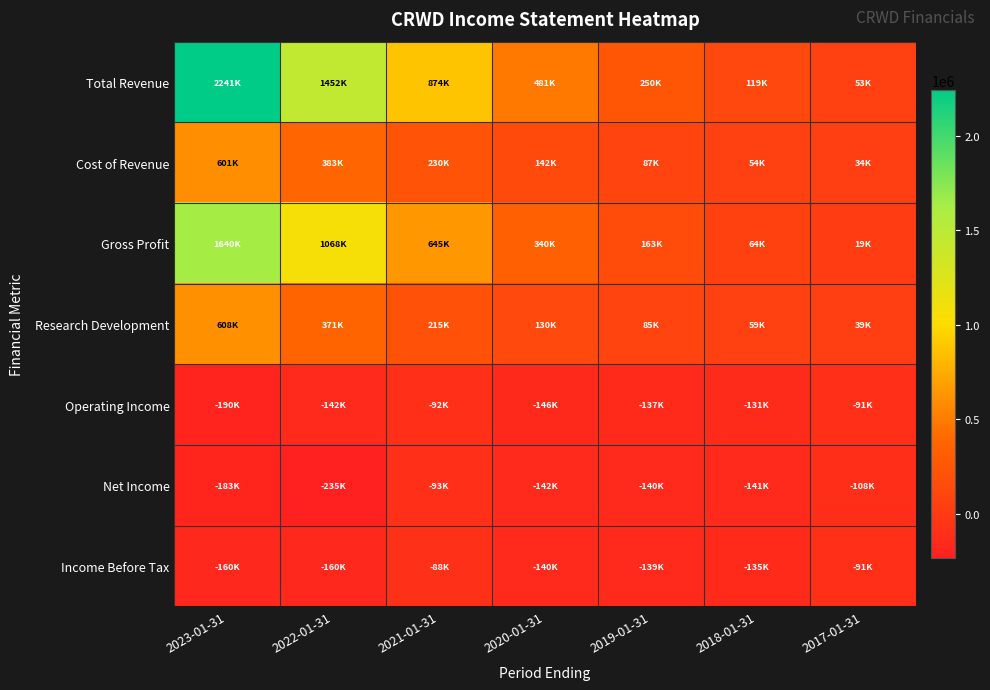

Which label corresponds to the largest value in the chart?

2023-01-31